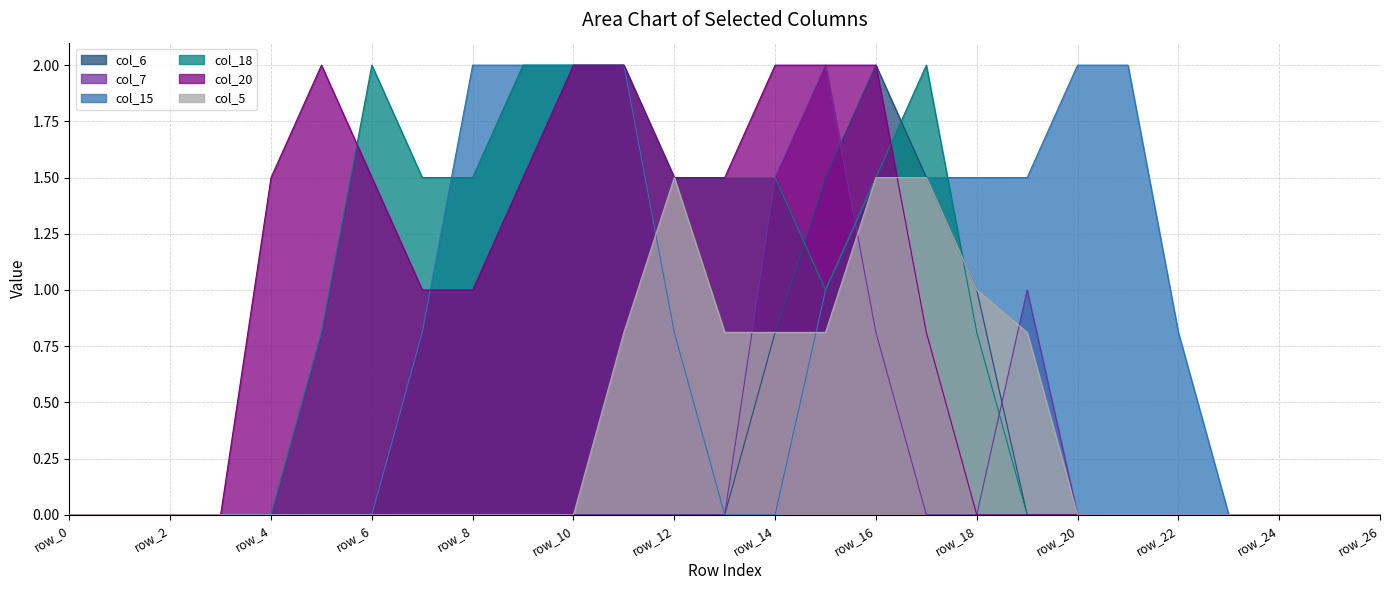

Where is col_5 nearest to the value 0?

row_0